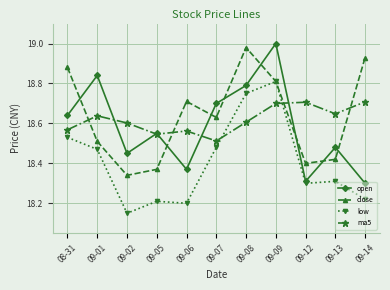

Rank the series by their maximum value, from lowest to highest.

ma5, low, close, open